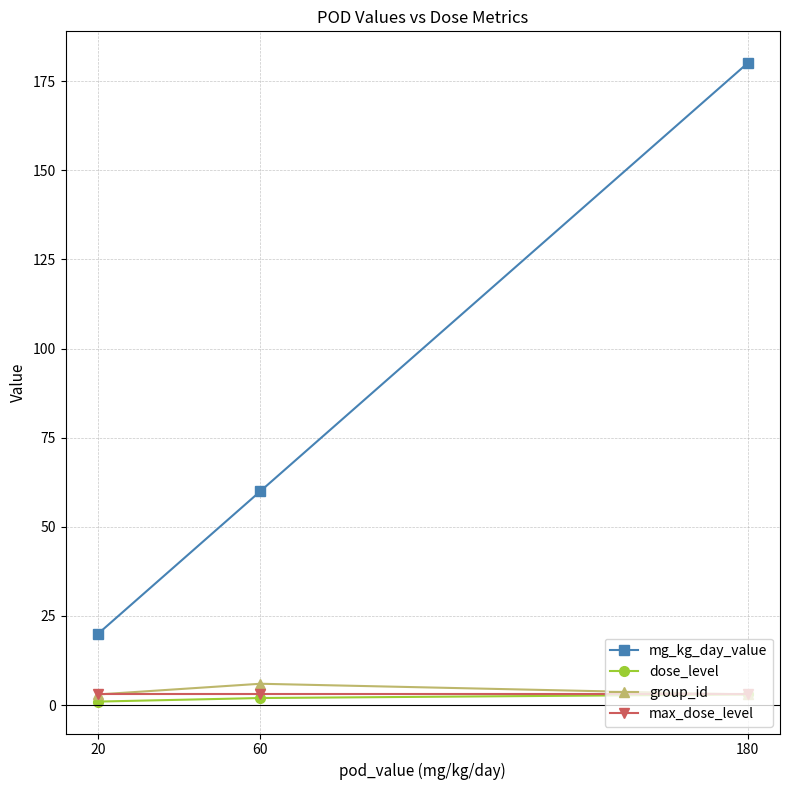

Reading left to right, list all the values displayed in this chart.

mg_kg_day_value: 20=20	60=60	180=180
dose_level: 20=1	60=2	180=3
group_id: 20=3	60=6	180=3
max_dose_level: 20=3	60=3	180=3